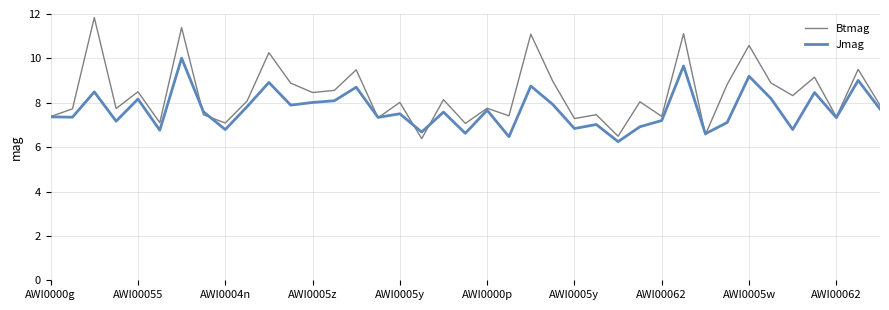

Does the chart have visible grid lines?

Yes